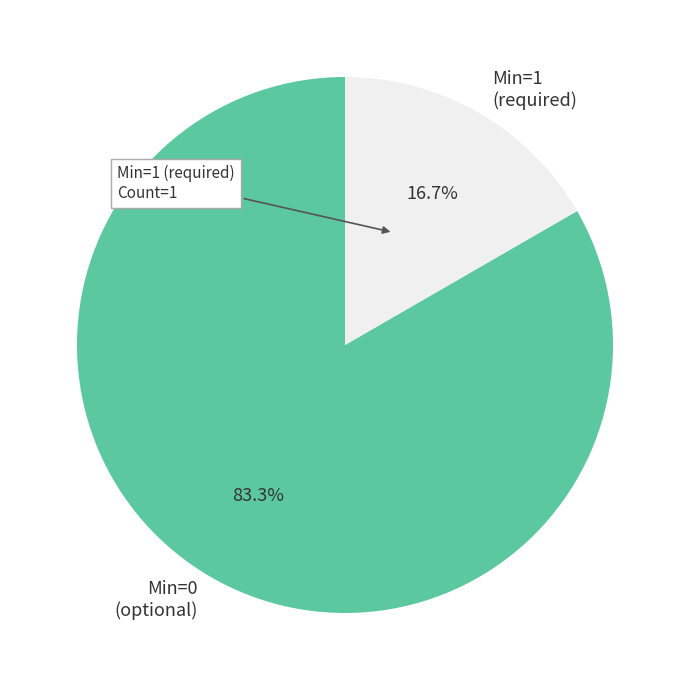

Rank the categories by value from lowest to highest.

Min=1 (required), Min=0 (optional)